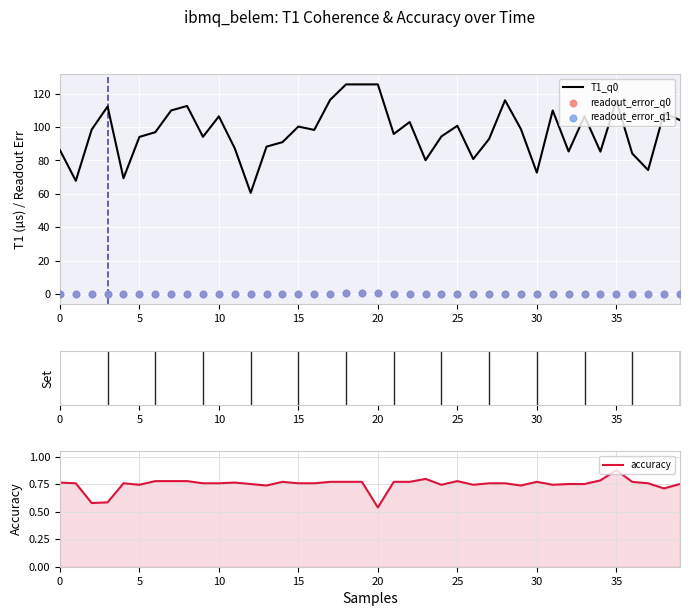

What is the total value across all series at 29?

99.5